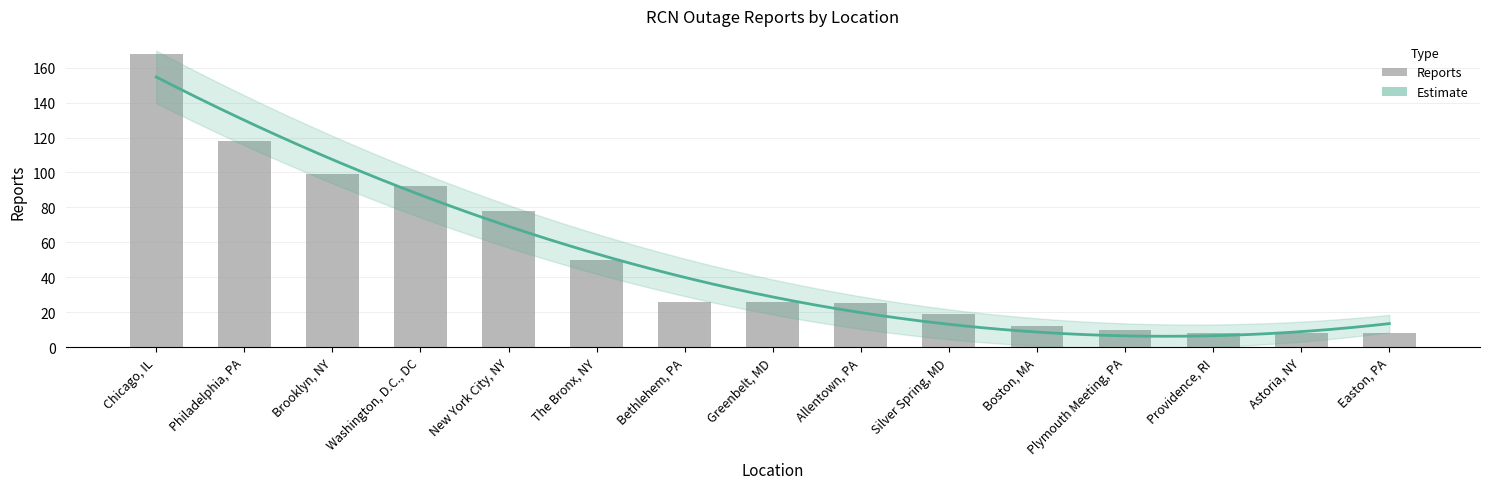

What is the change in value from Chicago, IL to The Bronx, NY?

-118